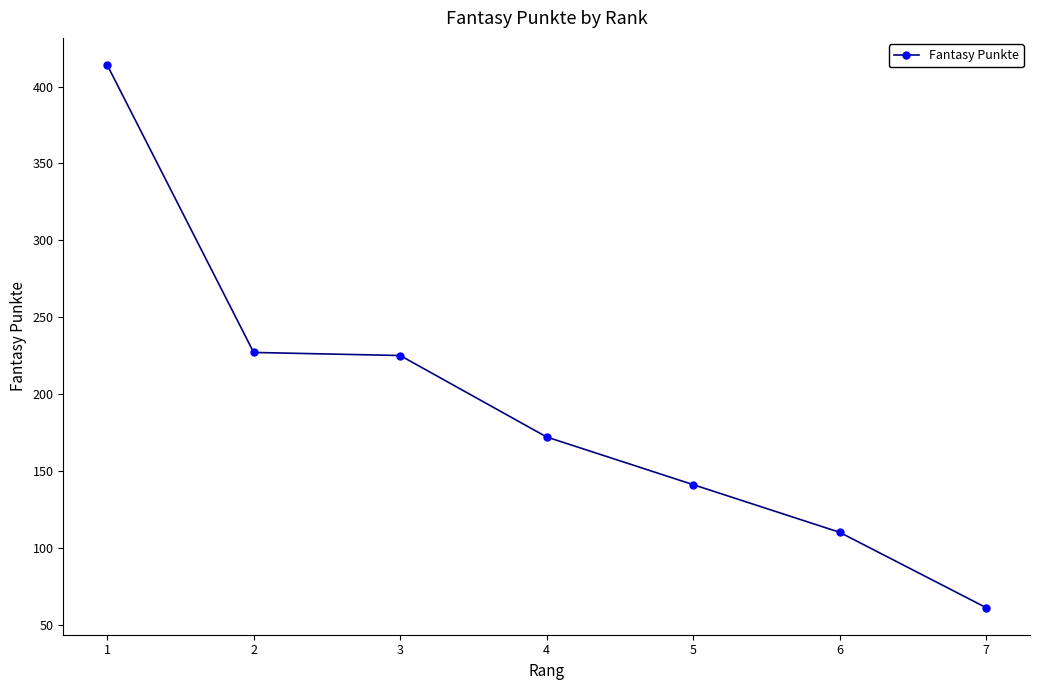

Reading right to left, transcribe all the data shown in this chart.

7=61	6=110	5=141	4=172	3=225	2=227	1=414